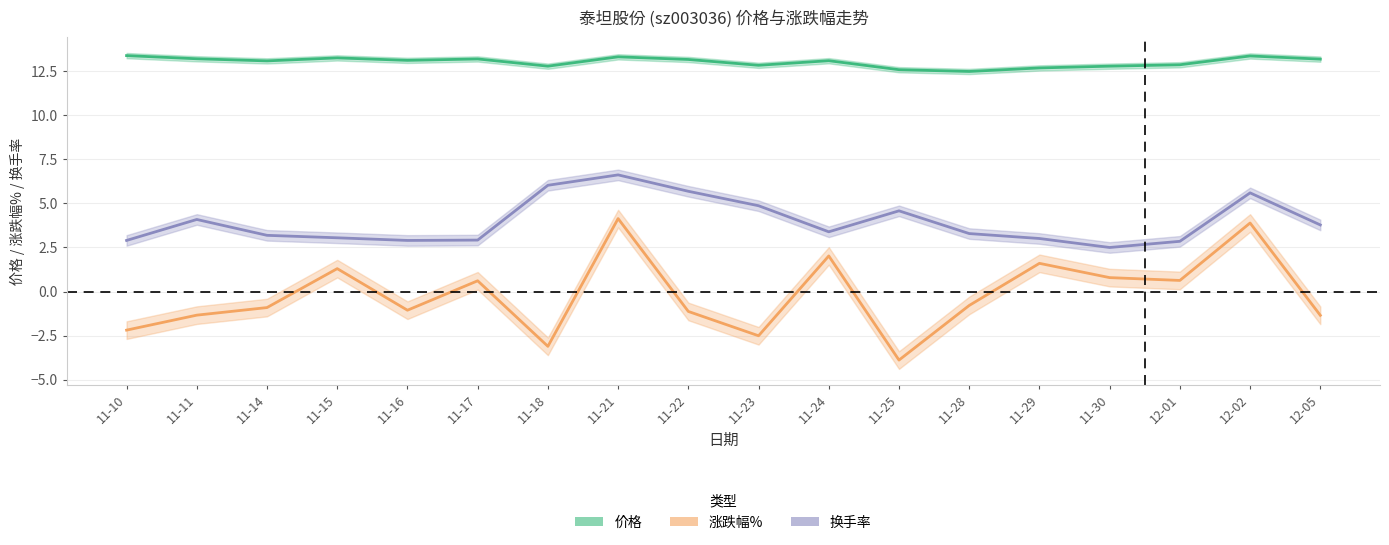

The value of 换手率 at 11-29 is 0.6. True or false?

False